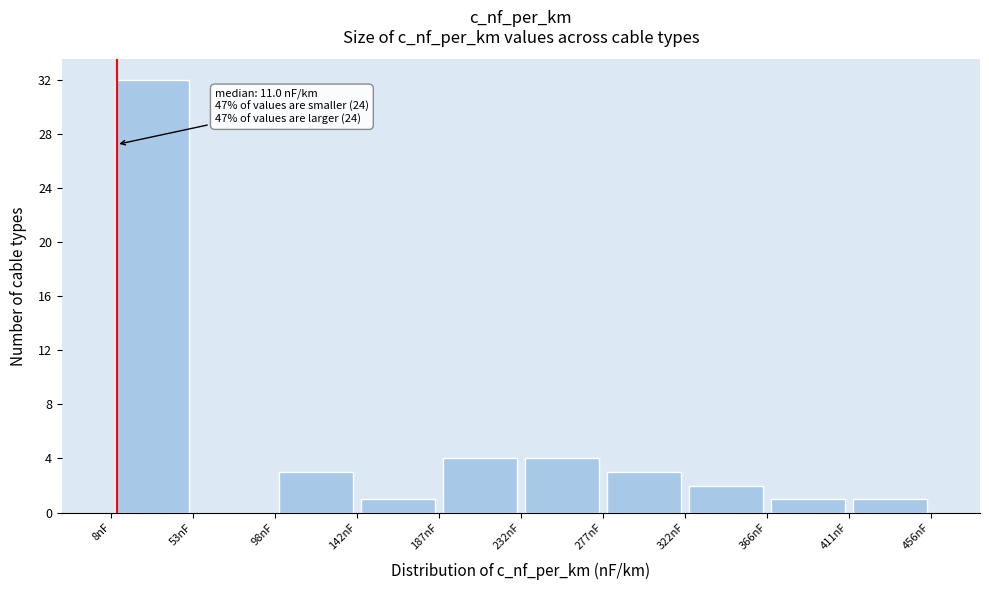

Which range on the x-axis has the tallest bar?

10 to 55